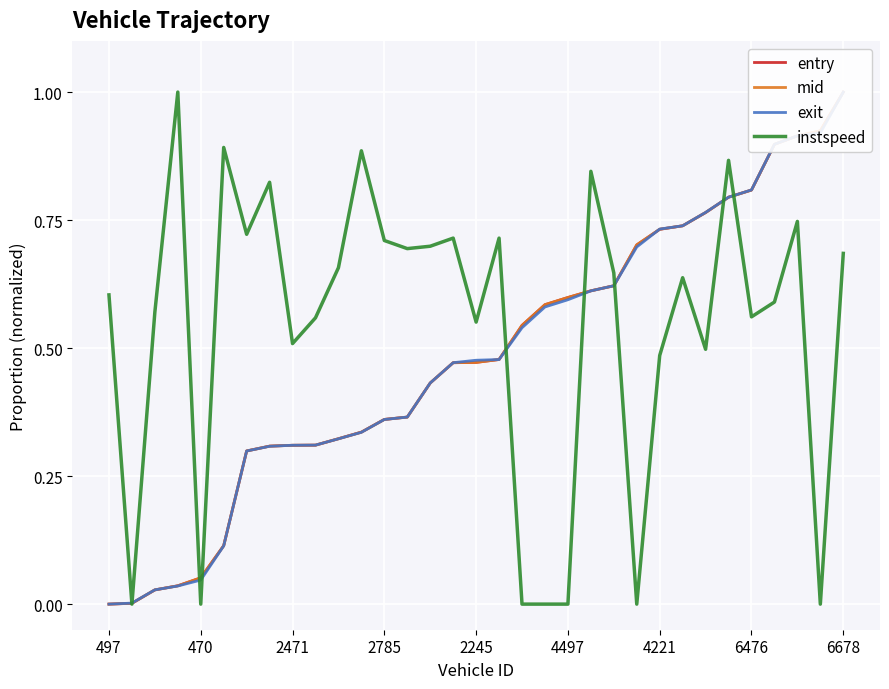

What is the highest value of the instspeed series?

1.0